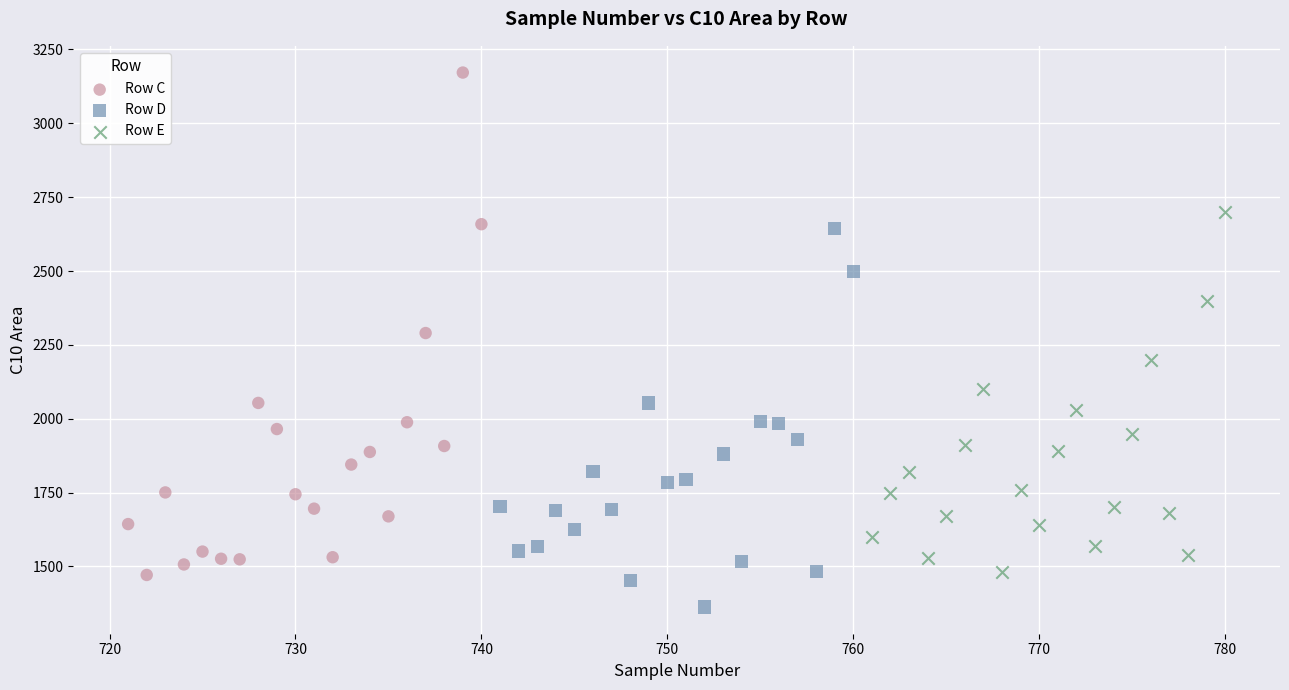

Which series reaches the maximum Y coordinate?

Row C